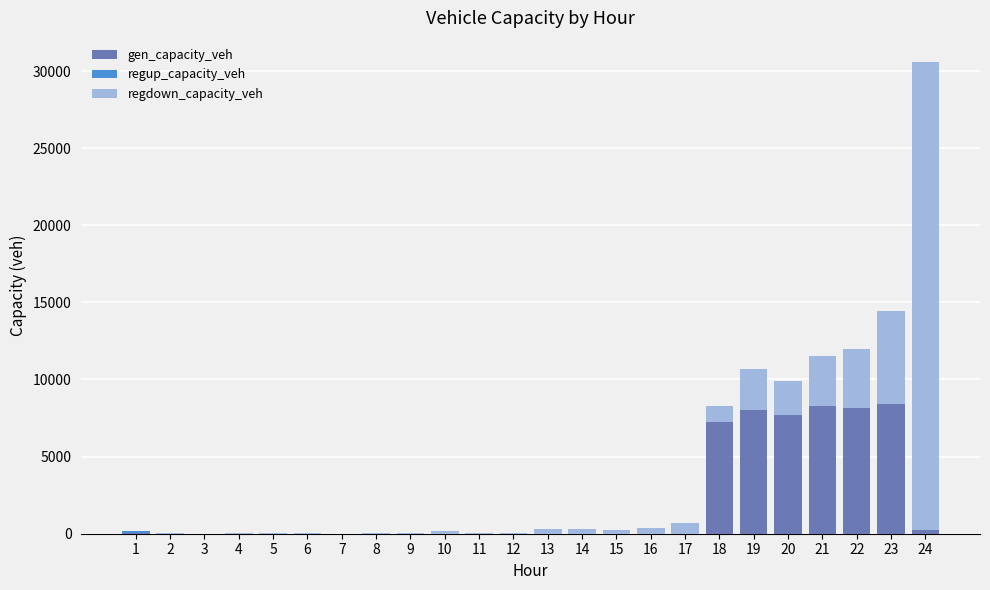

At which category is the sum across all series the highest?

24